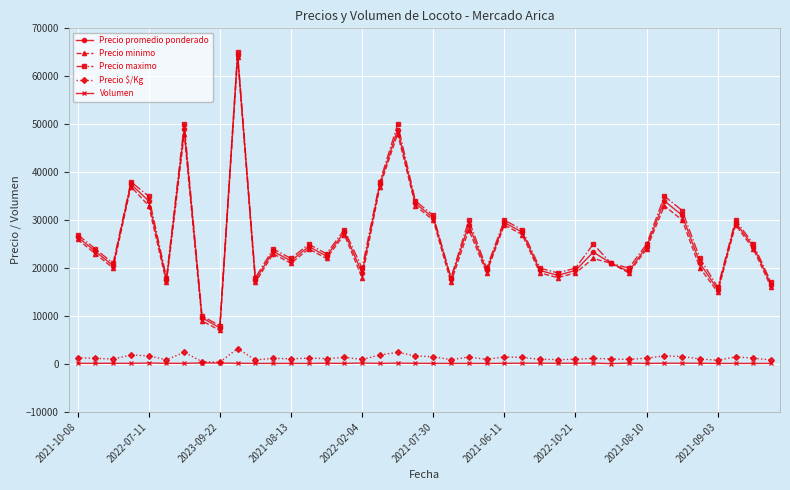

True or false: Precio $/Kg and Precio minimo intersect in this chart.

False